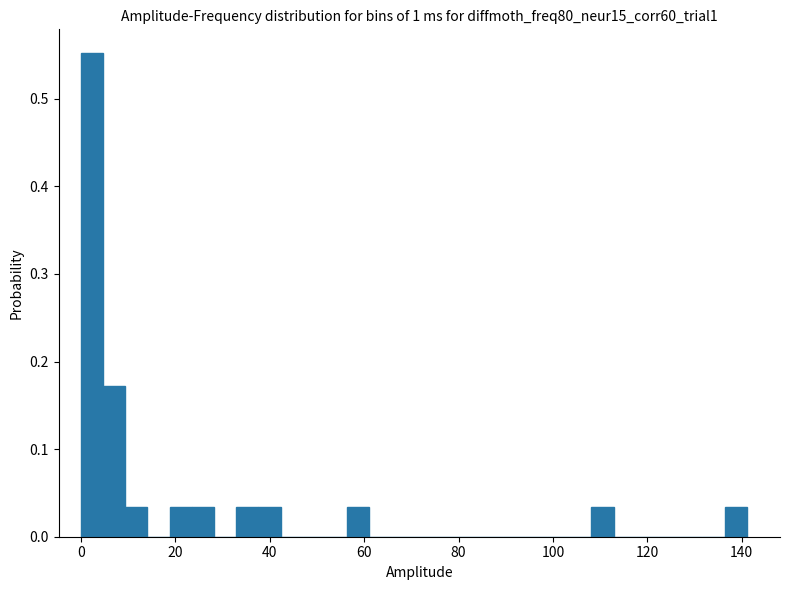

Around what value on the x-axis is the tallest bar? Give the approximate position of its centre, as read against the axis.

2